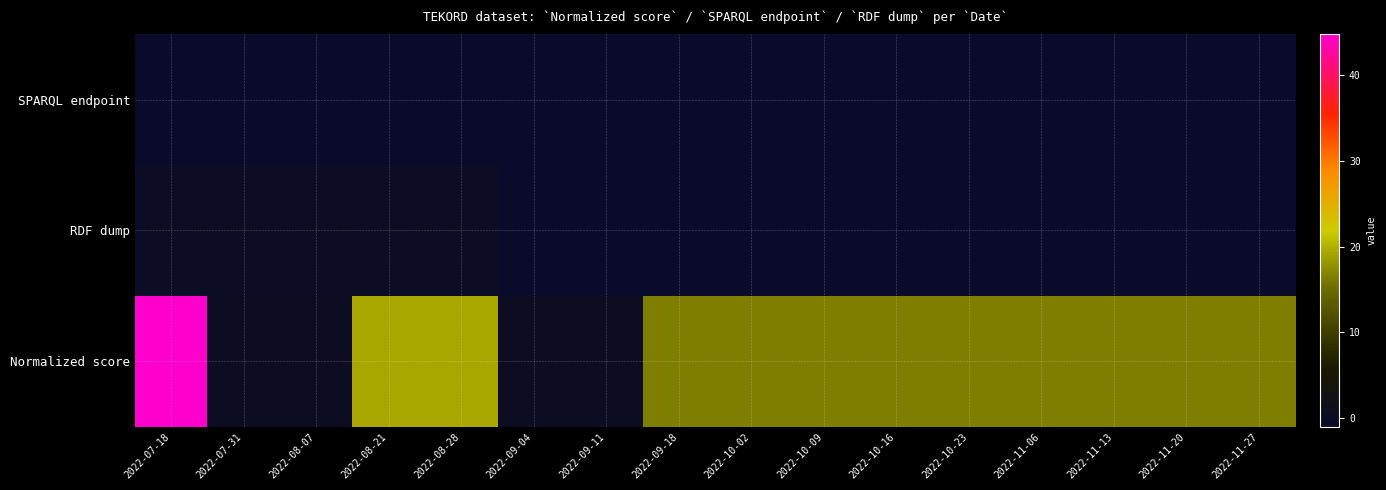

Reading left to right, list all the values displayed in this chart.

SPARQL endpoint: 2022-07-18=-1.0	2022-07-31=-1.0	2022-08-07=-1.0	2022-08-21=-1.0	2022-08-28=-1.0	2022-09-04=-1.0	2022-09-11=-1.0	2022-09-18=-1.0	2022-10-02=-1.0	2022-10-09=-1.0	2022-10-16=-1.0	2022-10-23=-1.0	2022-11-06=-1.0	2022-11-13=-1.0	2022-11-20=-1.0	2022-11-27=-1.0
RDF dump: 2022-07-18=0.0	2022-07-31=0.0	2022-08-07=0.0	2022-08-21=0.0	2022-08-28=0.0	2022-09-04=-1.0	2022-09-11=-1.0	2022-09-18=-1.0	2022-10-02=-1.0	2022-10-09=-1.0	2022-10-16=-1.0	2022-10-23=-1.0	2022-11-06=-1.0	2022-11-13=-1.0	2022-11-20=-1.0	2022-11-27=-1.0
Normalized score: 2022-07-18=44.8	2022-07-31=0.1	2022-08-07=0.1	2022-08-21=19.2	2022-08-28=19.2	2022-09-04=0.1	2022-09-11=0.1	2022-09-18=16.5	2022-10-02=16.5	2022-10-09=16.5	2022-10-16=16.5	2022-10-23=16.5	2022-11-06=16.5	2022-11-13=16.5	2022-11-20=16.5	2022-11-27=16.5